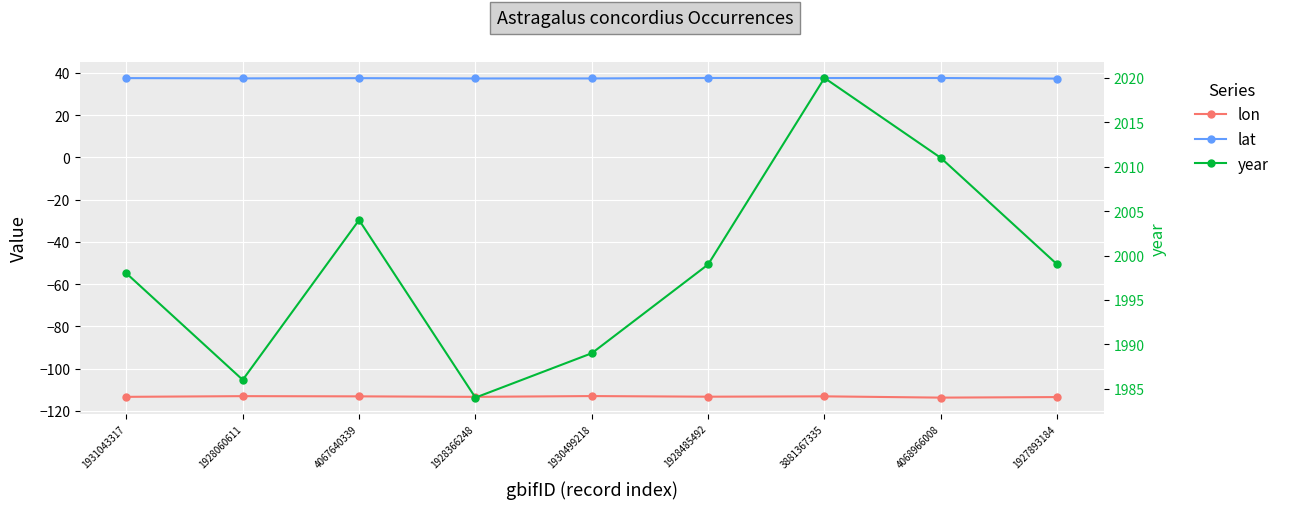

At which category does lat reach its first local peak?

4067640339